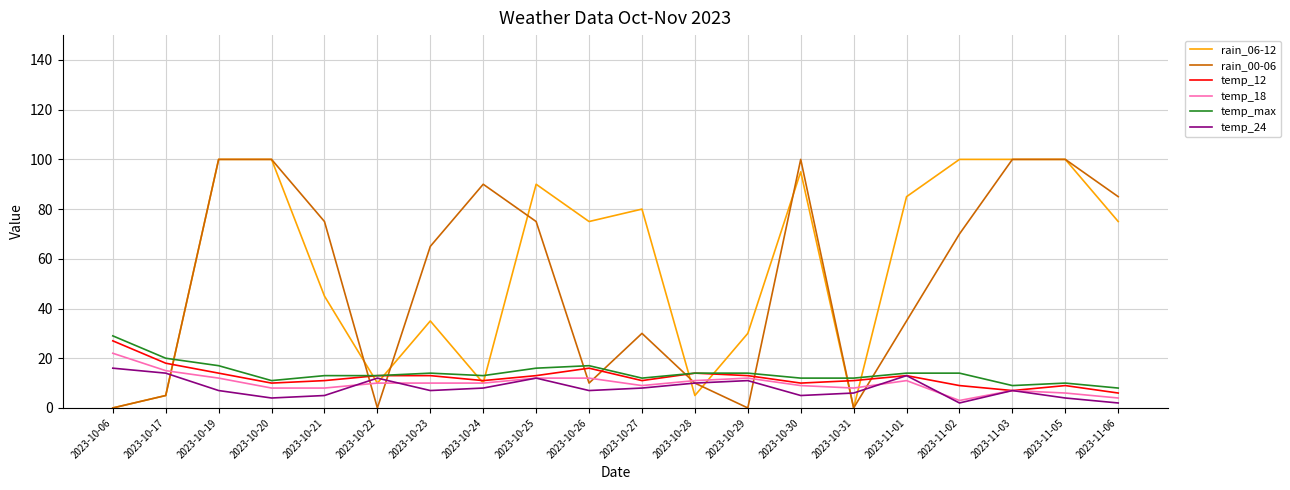

True or false: rain_00-06 and temp_24 cross at least once.

True